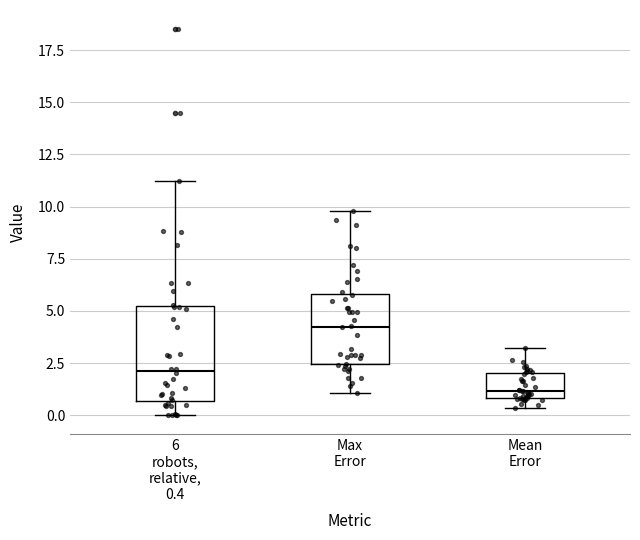

Reading left to right, read every box against the y-axis: the position of its median line, the range the box covers, and the ends of its whiskers. The values are not printed on the chart, so give them approximately, as read against the axis.

6 robots, relative, 0.4: median 2.0, box 0.5 to 5.0, whiskers 0.0 to 11.0
Max Error: median 4.0, box 2.5 to 6.0, whiskers 1.0 to 10.0
Mean Error: median 1.0 (just above the box's lower edge), box 1.0 to 2.0, whiskers 0.5 to 3.0